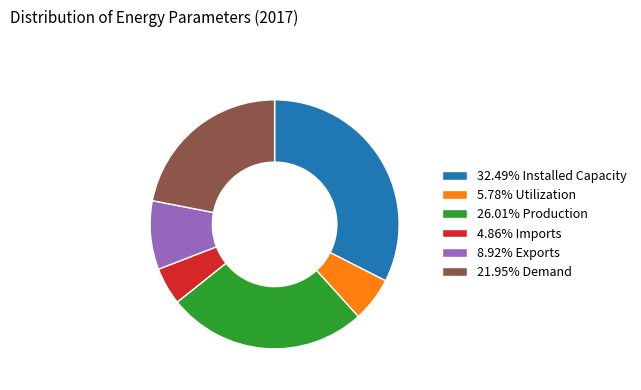

Is there a majority slice in this chart?

No